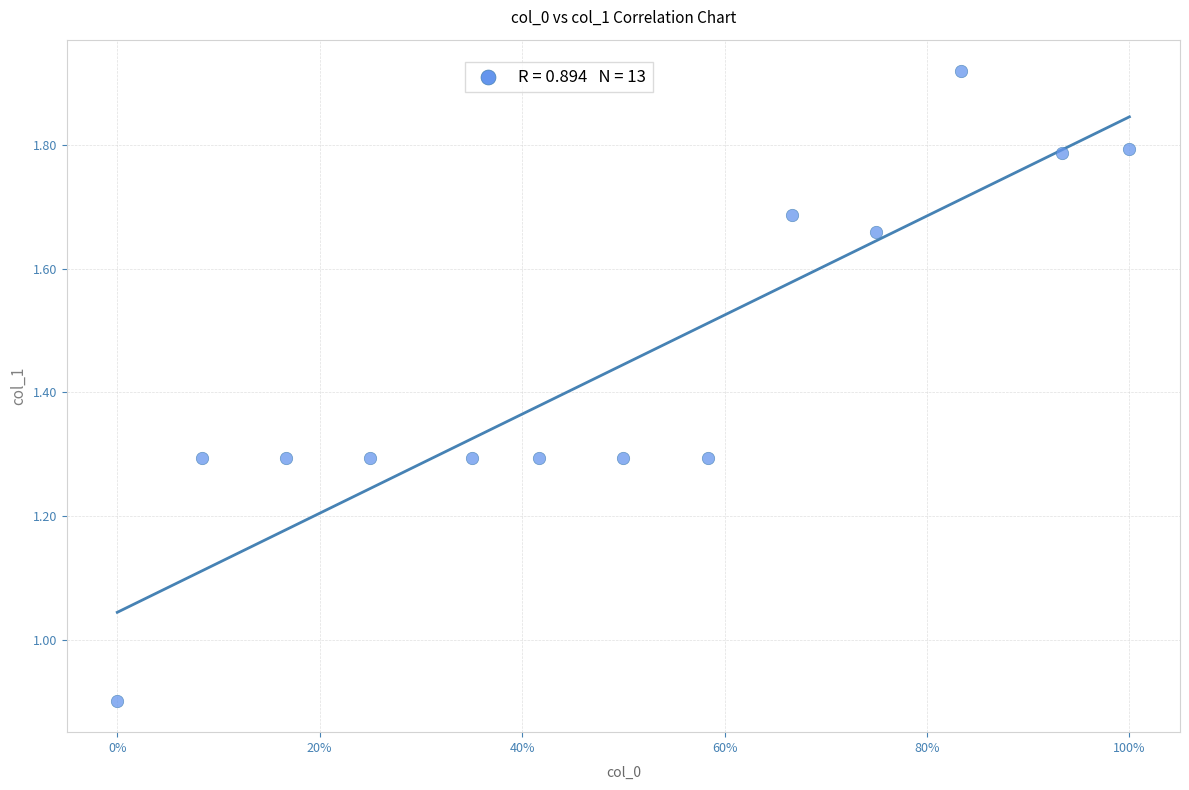

What Y value in the scatter plot is closest to 1?

0.9